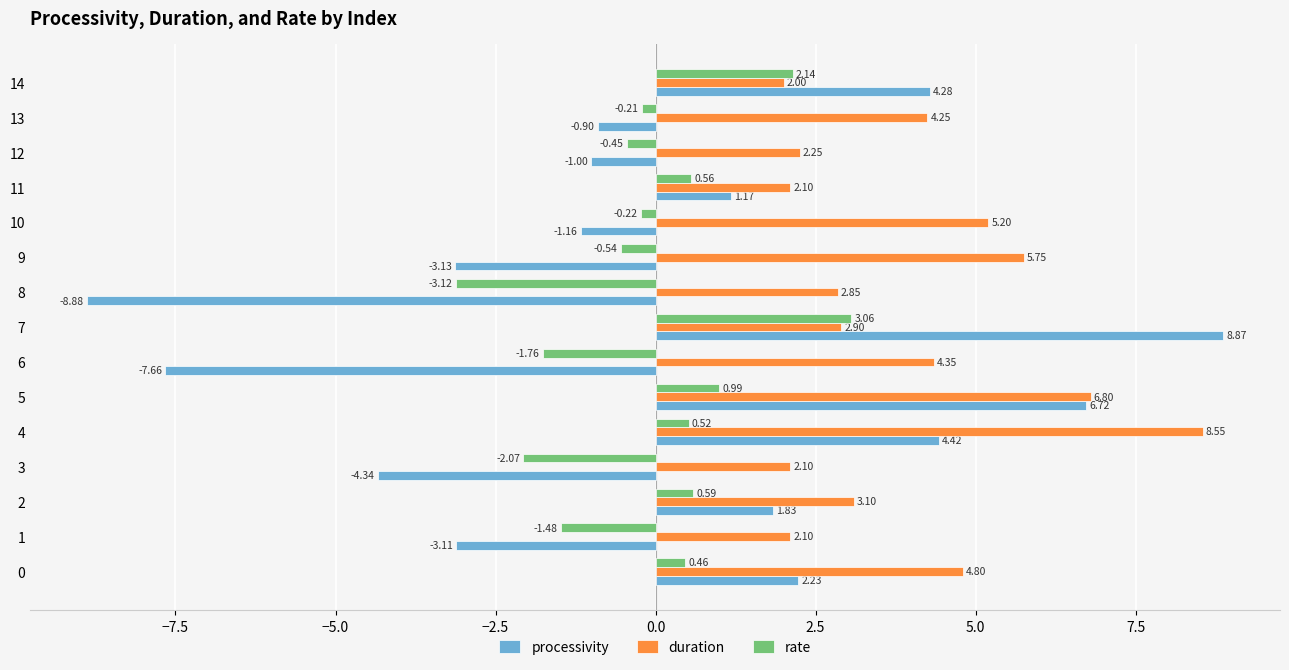

At which category is the sum across all series the highest?

7